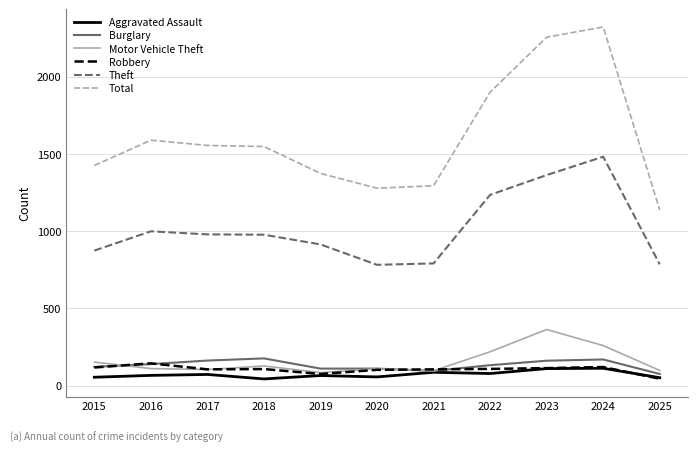

What is the total value across all series at 2025?

2190